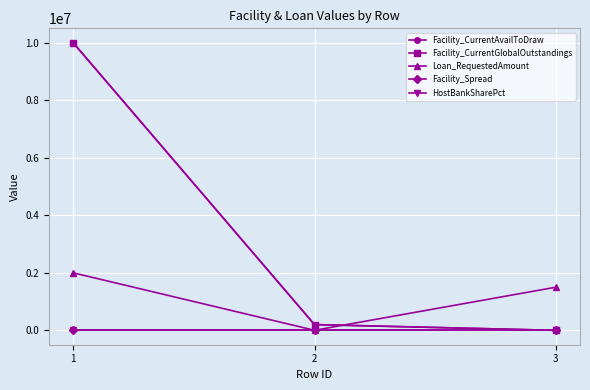

Is this an area chart (filled region under the line)?

No